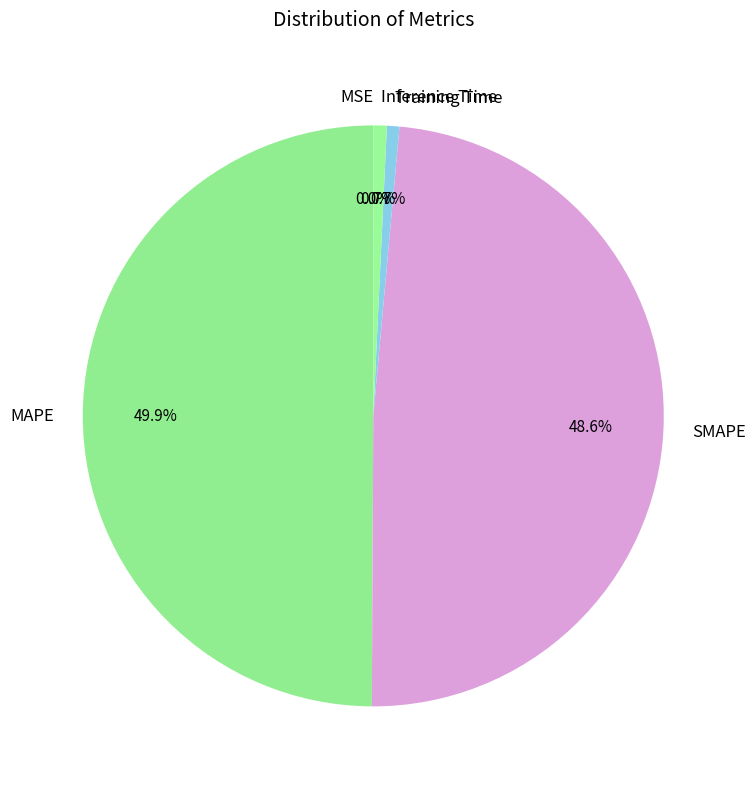

Does SMAPE represent more than half of the total?

No